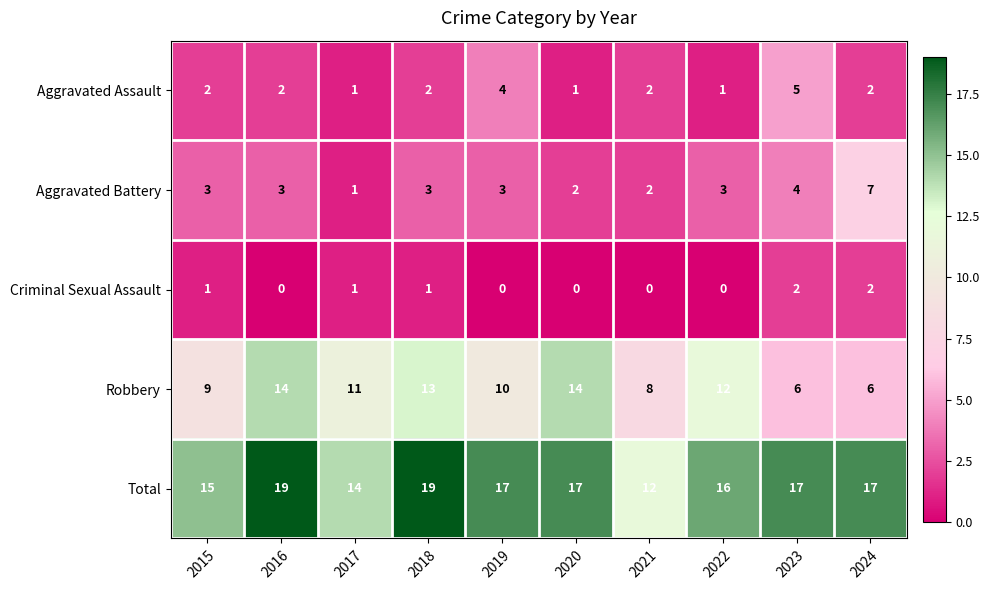

List the series in order of their peak value, lowest first.

Criminal Sexual Assault, Aggravated Assault, Aggravated Battery, Robbery, Total